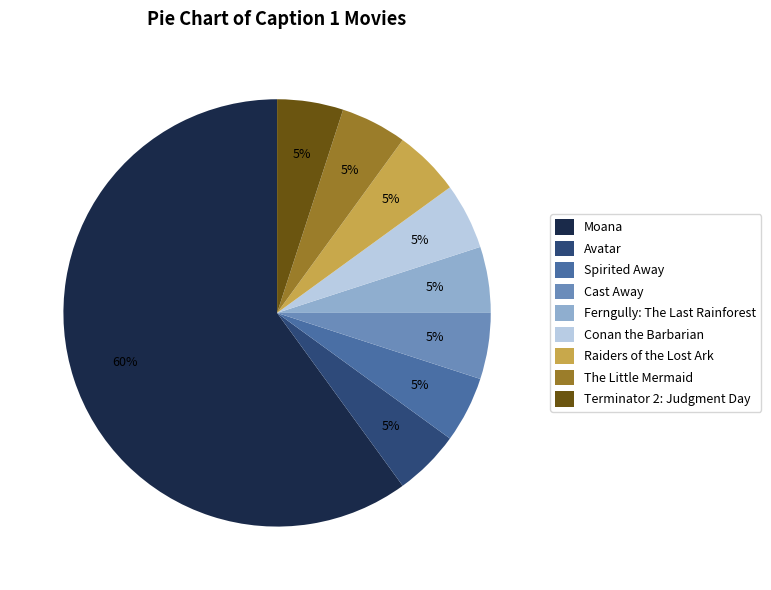

True or false: The Little Mermaid accounts for 5% of the total.

True